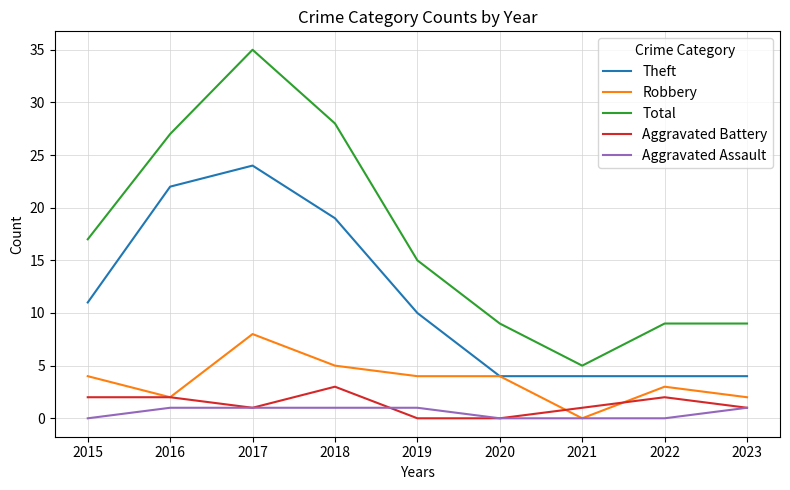

What value does the Total series have at 2021?

5